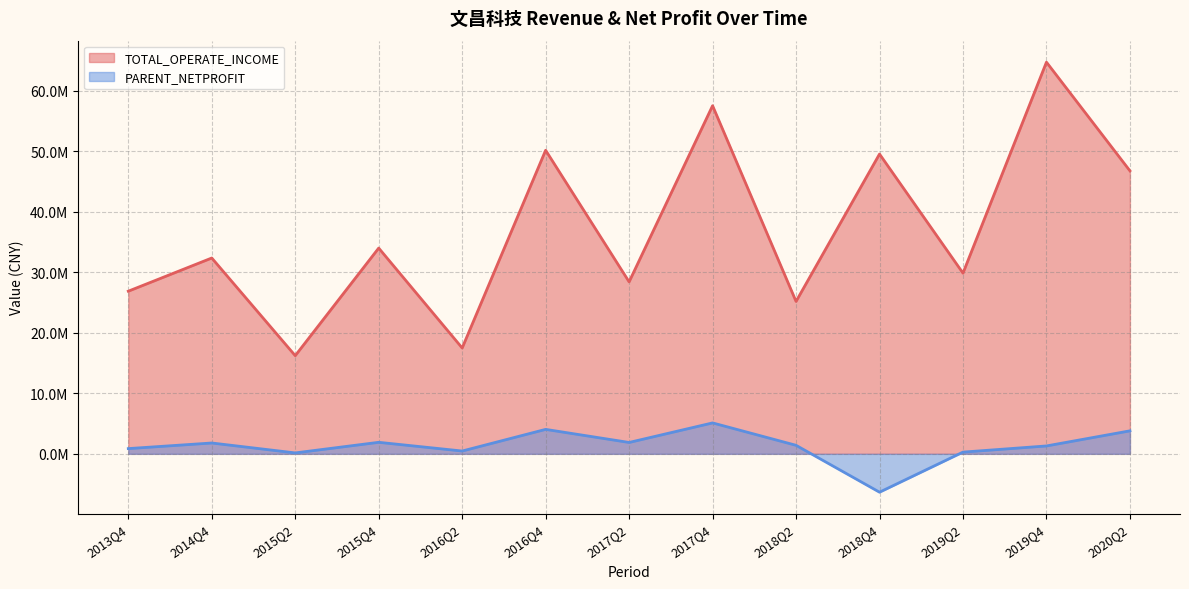

Which label corresponds to the largest value in the chart?

2019Q4